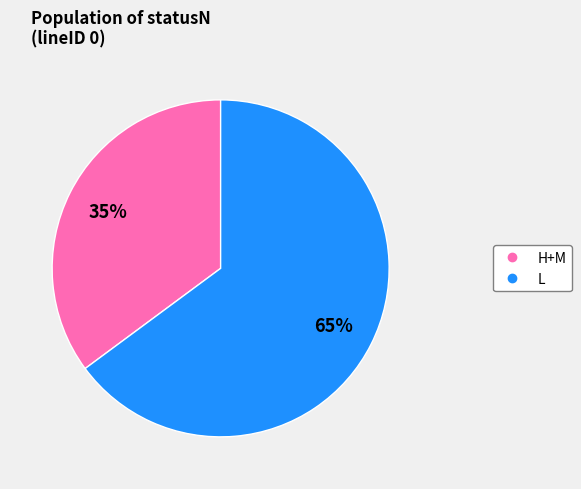

Is there a majority slice in this chart?

Yes